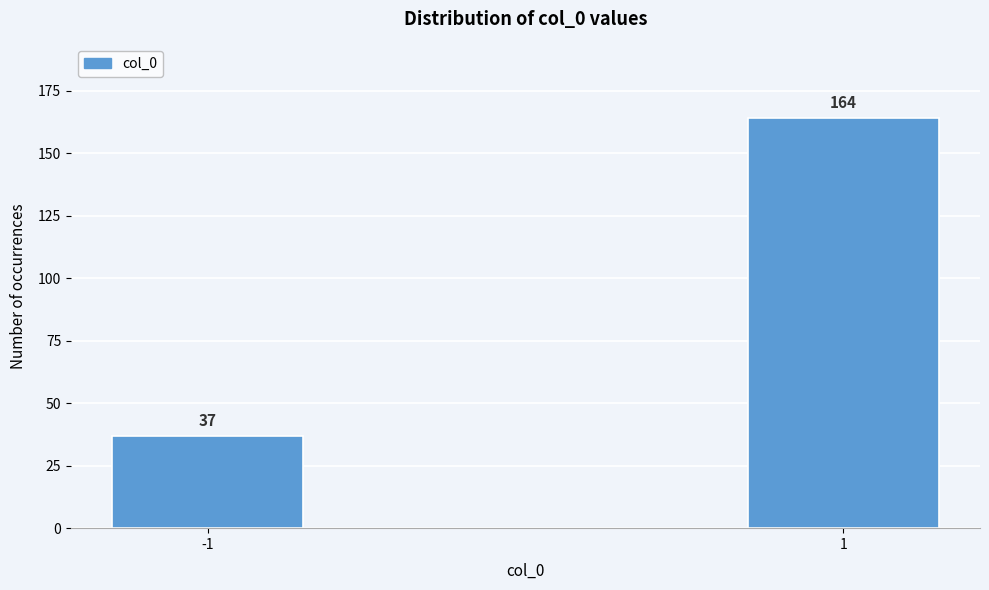

Reading left to right, transcribe all the data shown in this chart.

-1=37	1=164